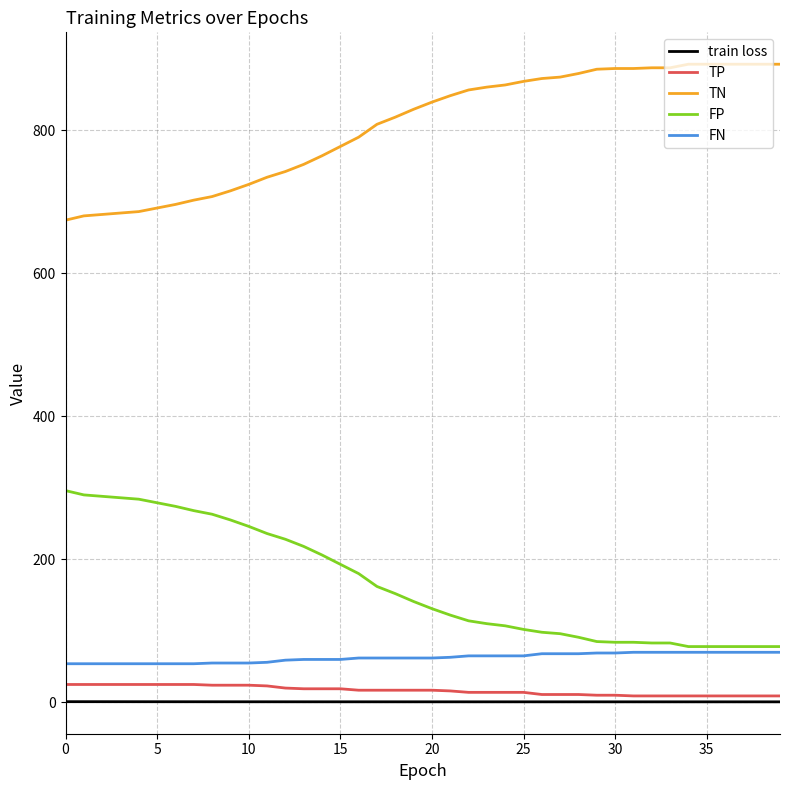

At how many categories does at least one series exceed 505?

40